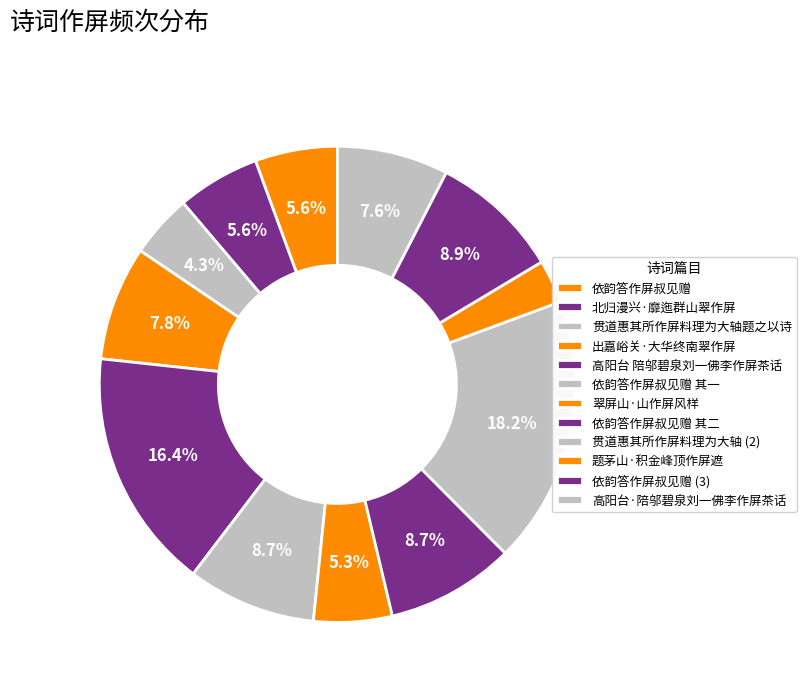

How many slices are in this pie chart?

12